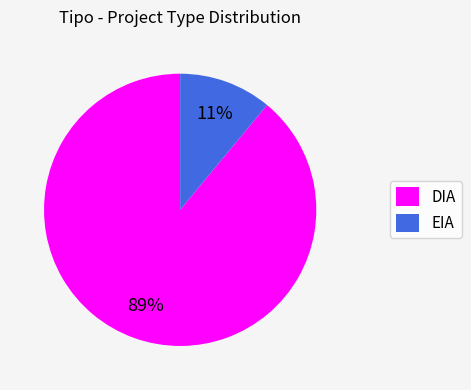

To the nearest percent, what is the difference between the largest and smallest slice percentages?

78%